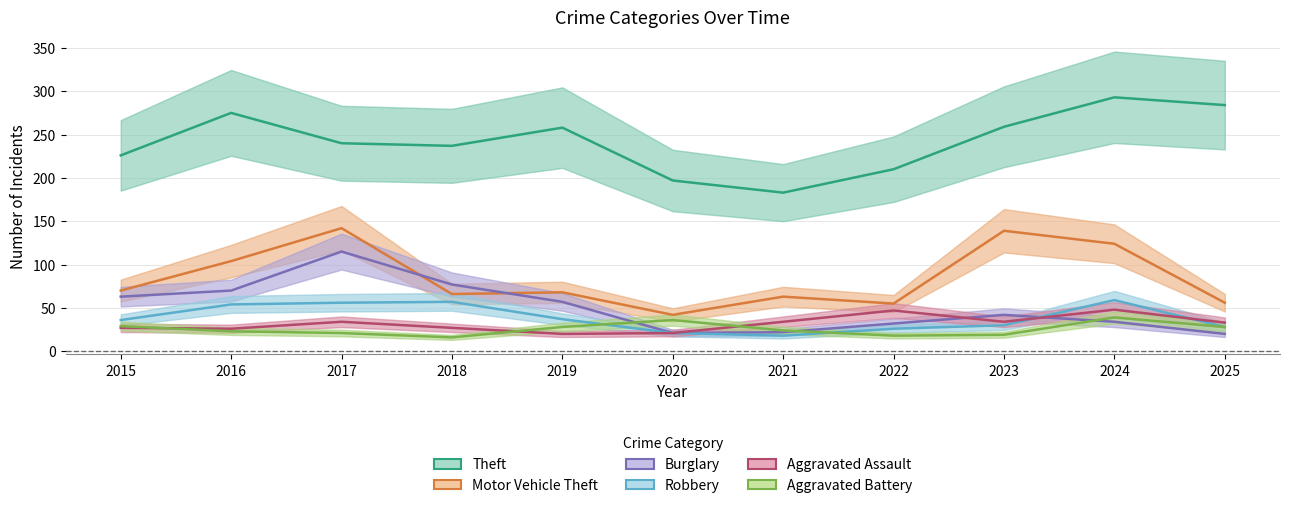

How many lines are shown in the chart?

6